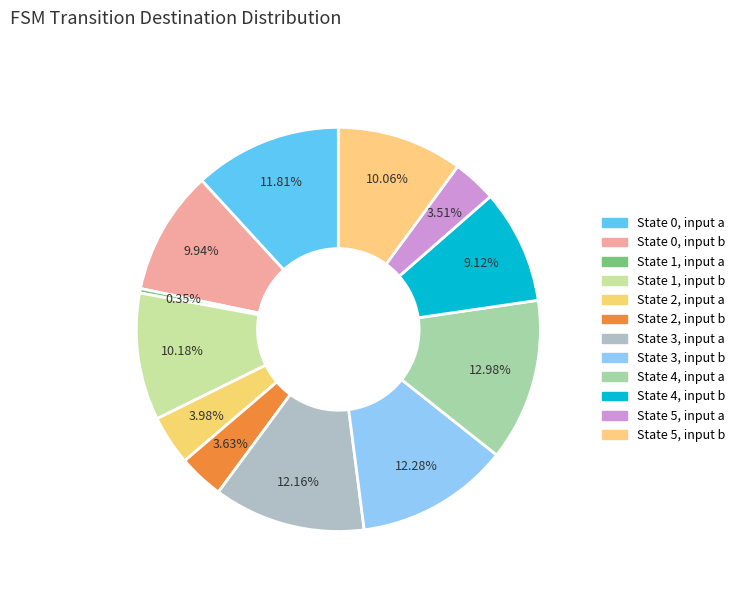

How many segments does this pie chart have?

12